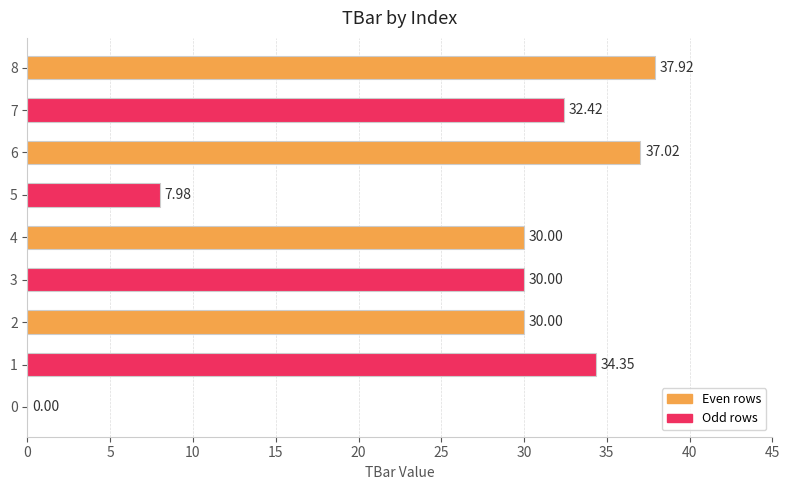

What is the sum of all values?

239.7